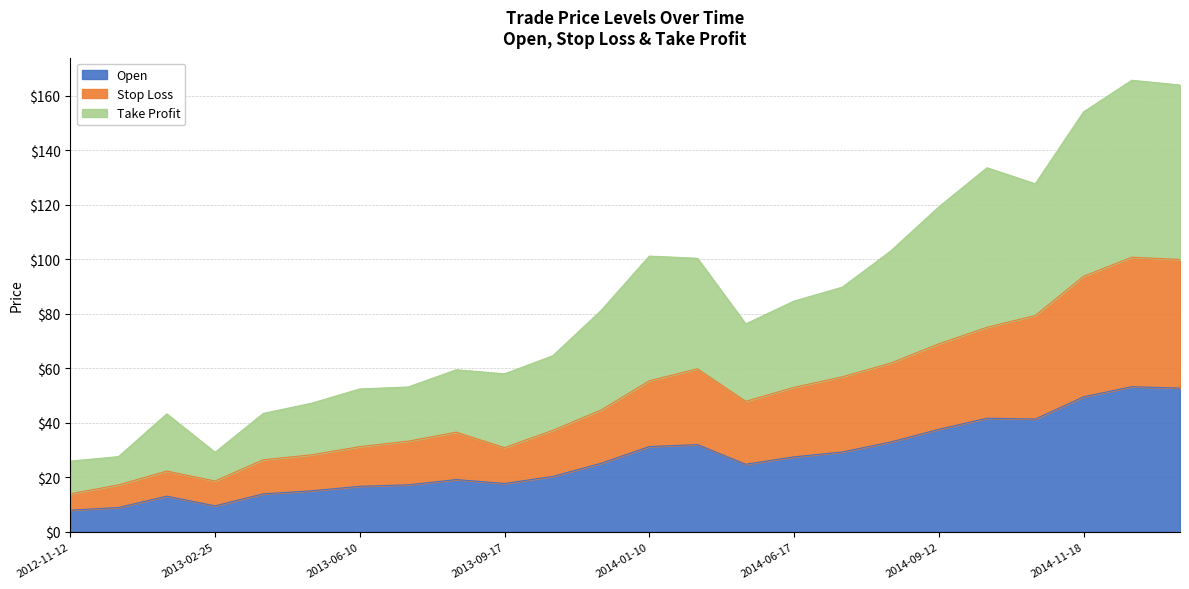

At which label is Take Profit closest to 95?

2014-08-12